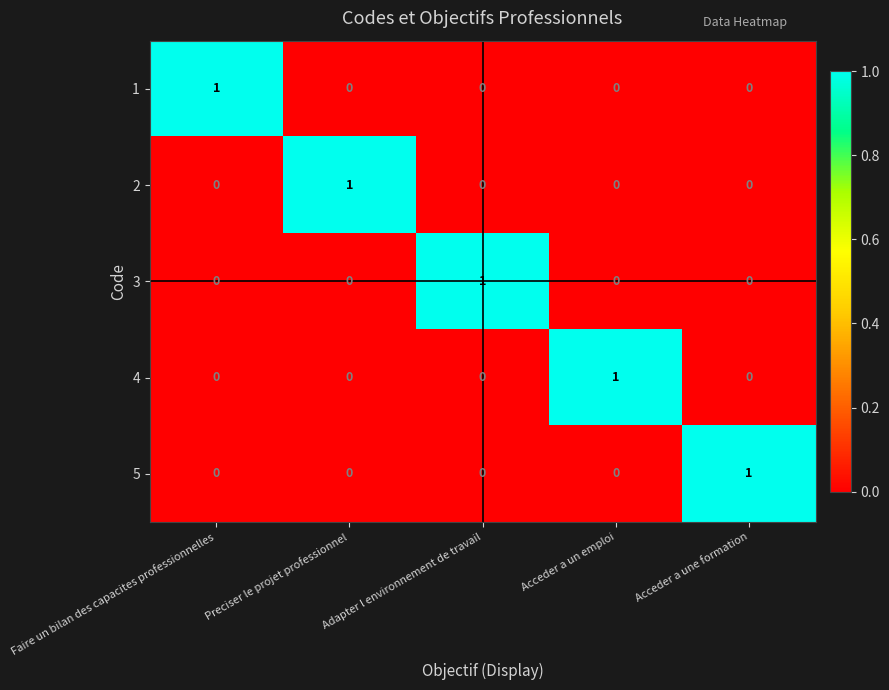

How many 3 values are between 0 and 1?

5